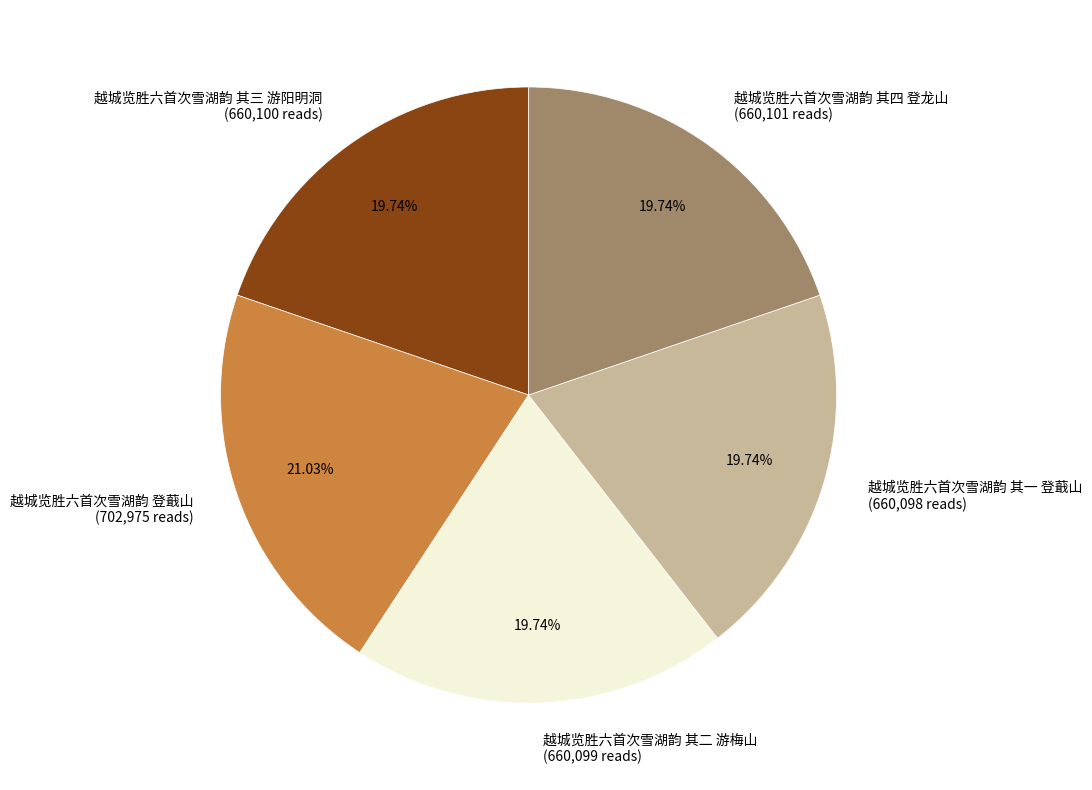

Is it true that 越城览胜六首次雪湖韵 其四 登龙山 is 27% of the pie?

False